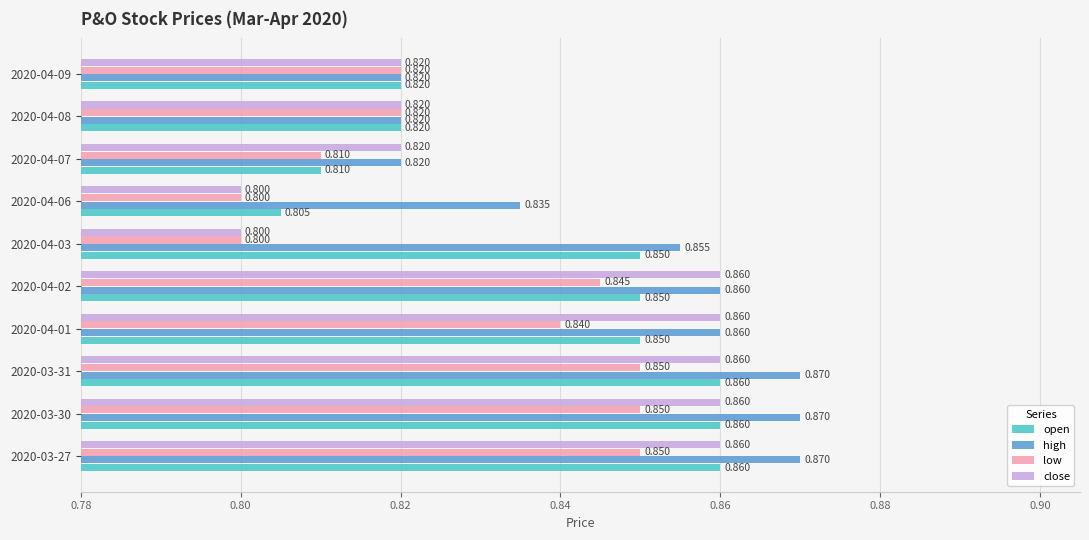

What is the sum of all close values?

8.4